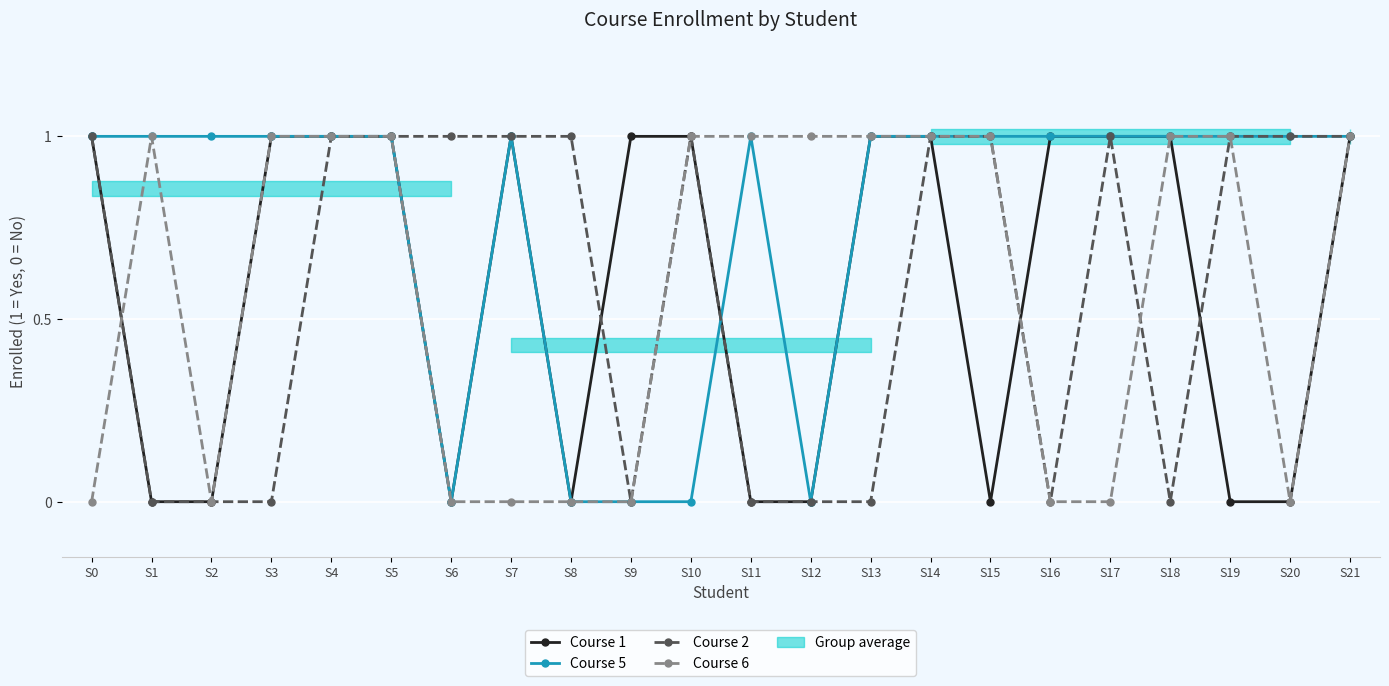

What is the greatest value displayed?

1